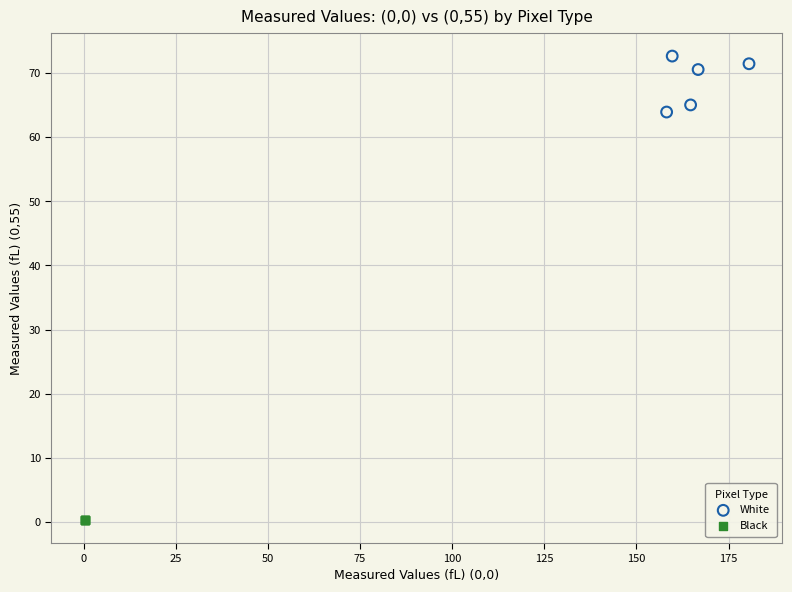

What are all the series names shown in the legend?

White, Black